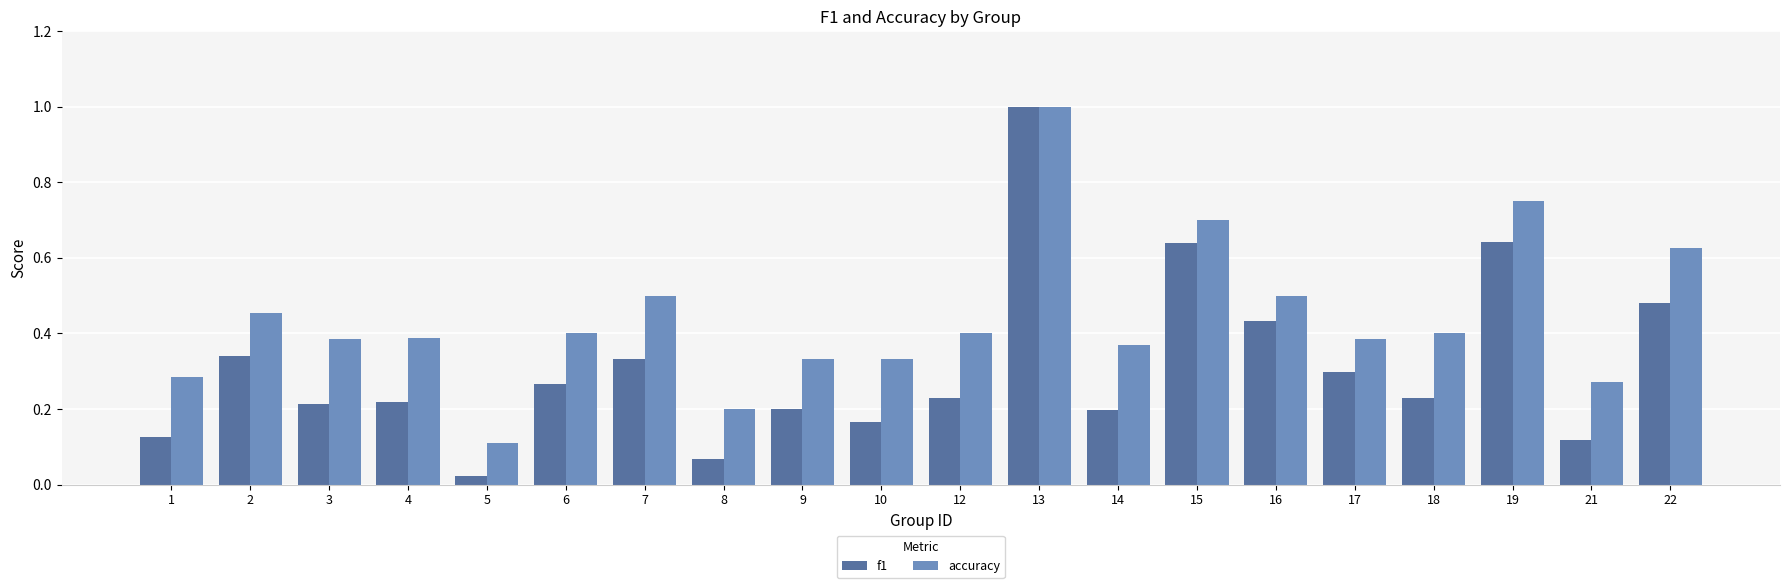

How many bars are there in each group?

2